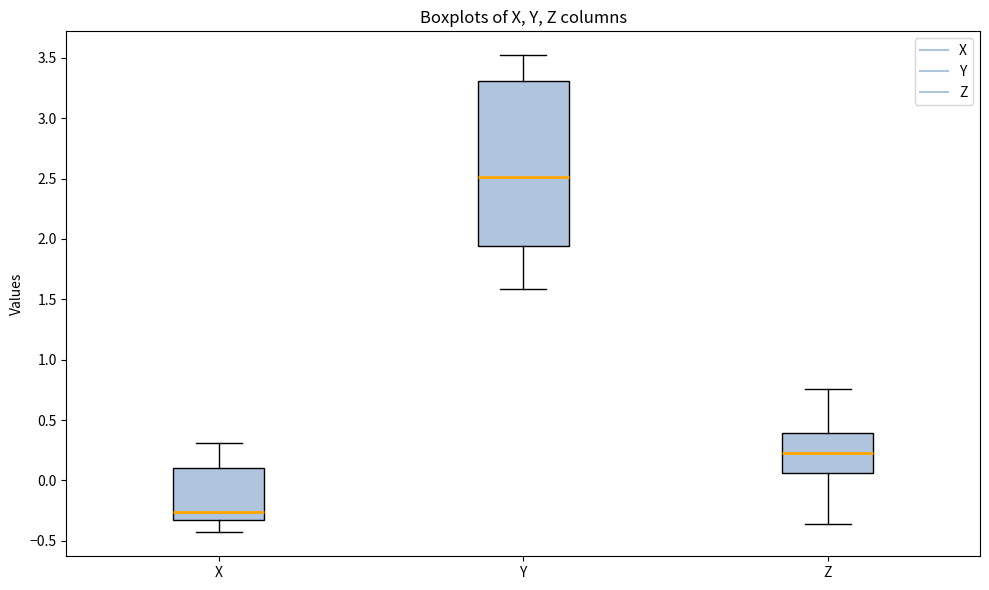

Where is the upper edge of the box for Y on the y-axis? The values are not printed on the chart, so give them approximately, as read against the axis.

3.30